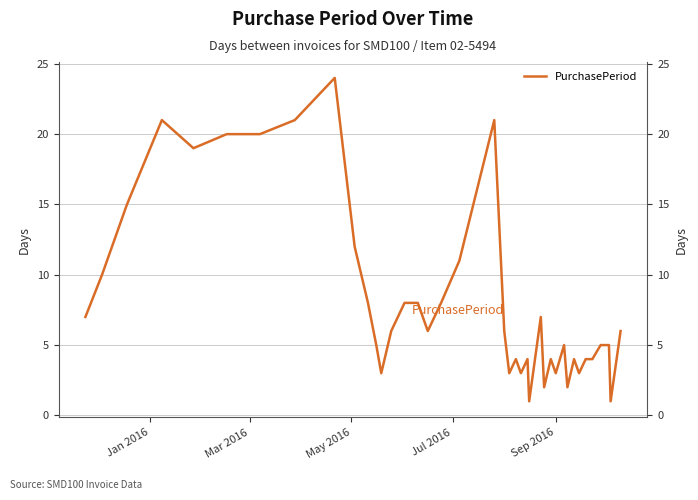

Reading right to left, extract all data points from this chart.

6	1	5	5	4	4	3	4	2	5	3	4	2	7	1	4	3	4	3	6	21	11	8	6	8	8	6	3	5	8	12	24	21	20	20	19	21	15	10	7